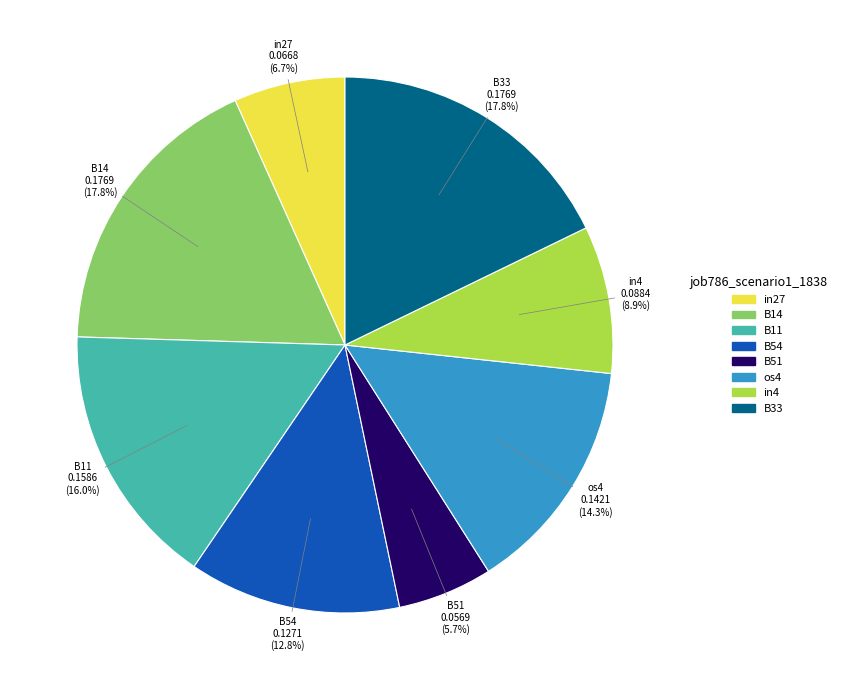

Do B33 and os4 together represent more than half of the pie?

No